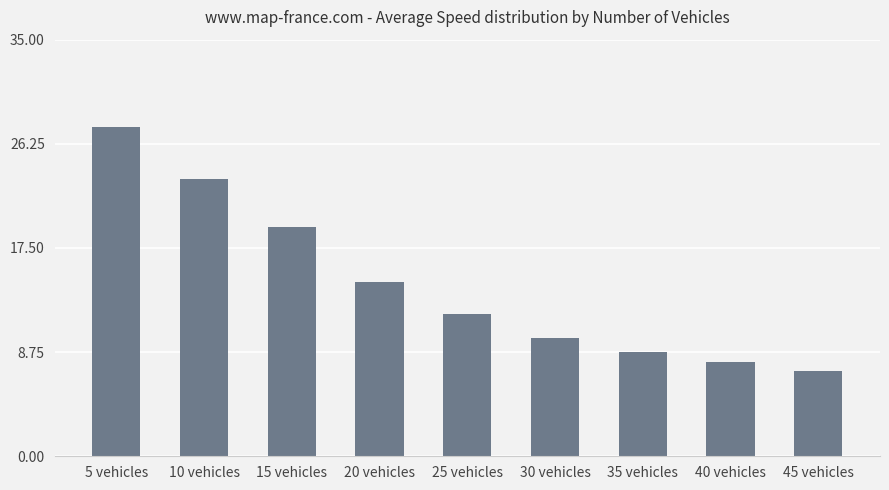

What is the average value?

14.5